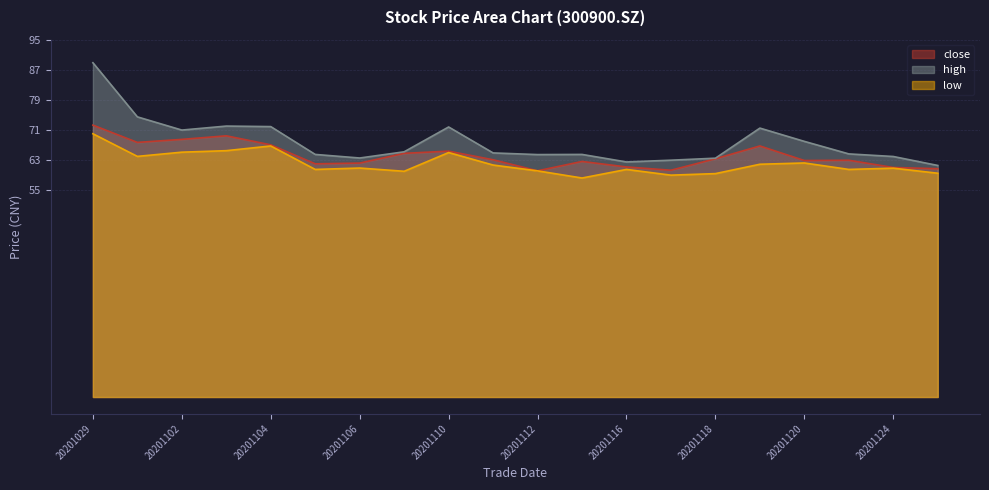

At which label does high reach its peak?

20201029